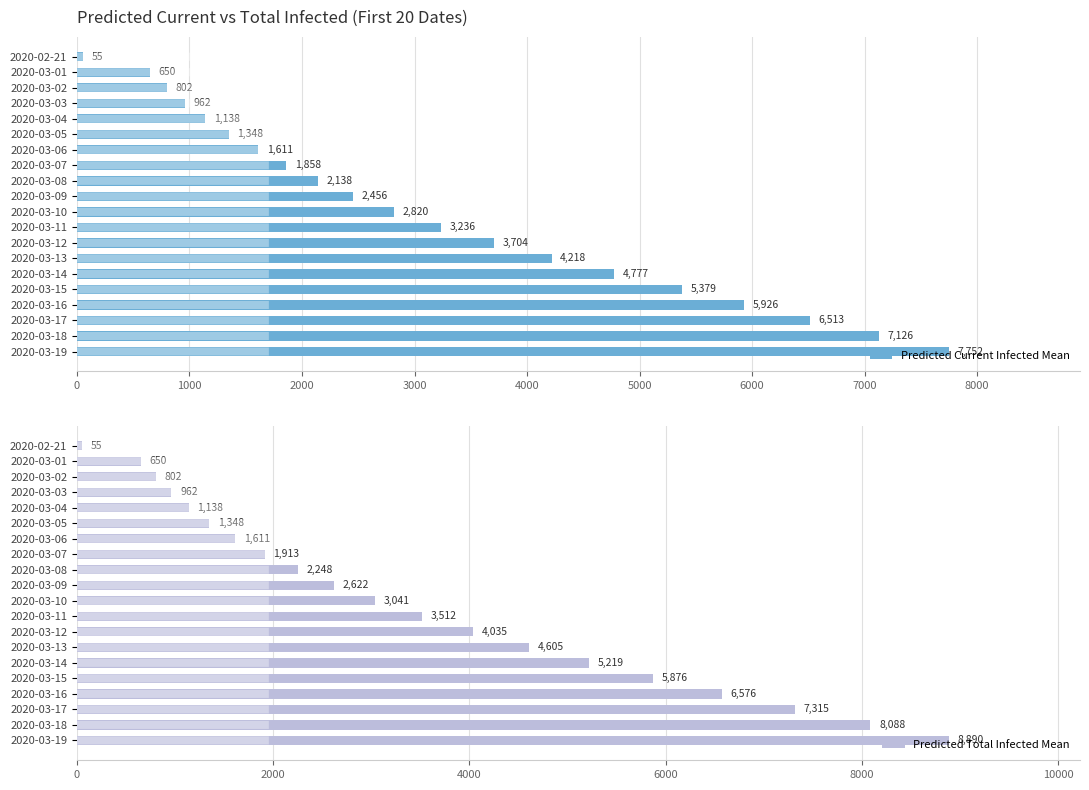

What is the smallest value displayed?

55